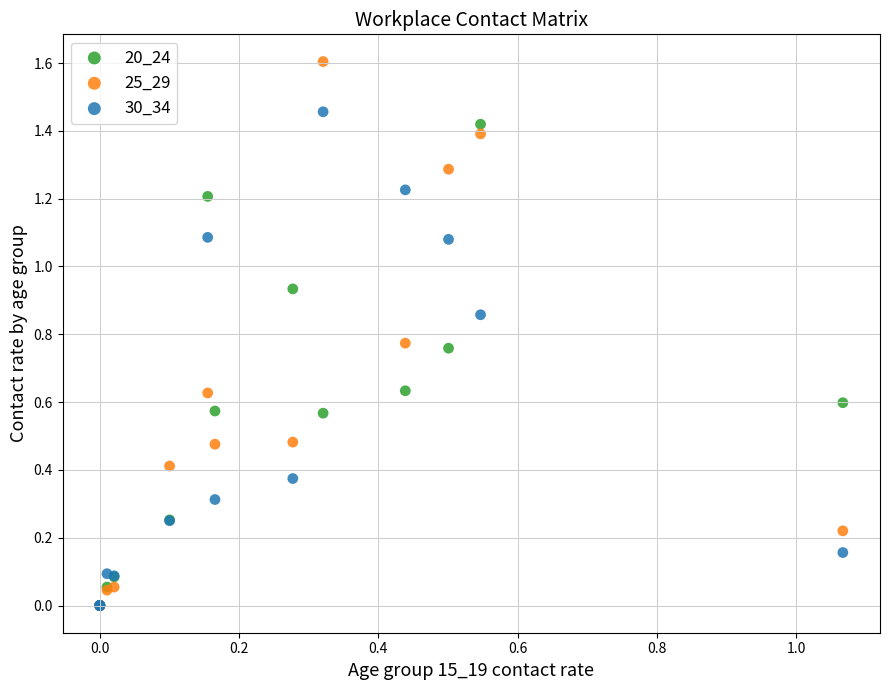

Which series has the largest Y range (max minus min)?

25_29